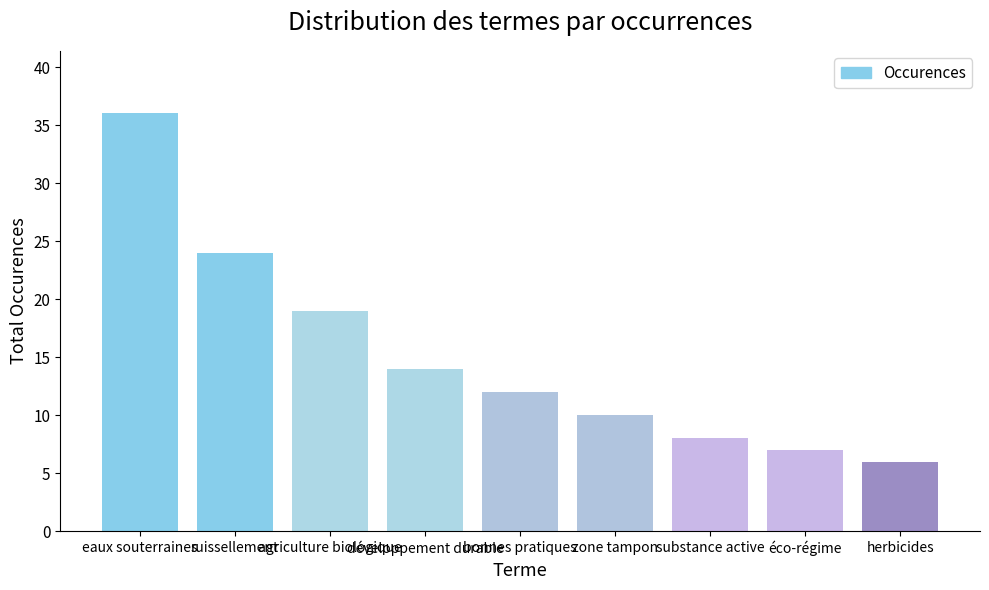

What is the label of the 6th bar from the left?

zone tampon